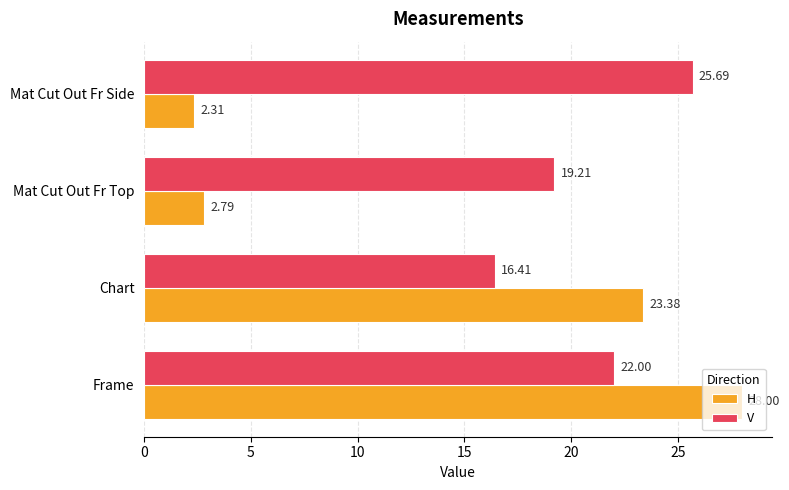

What is the sum of all H values?

56.5